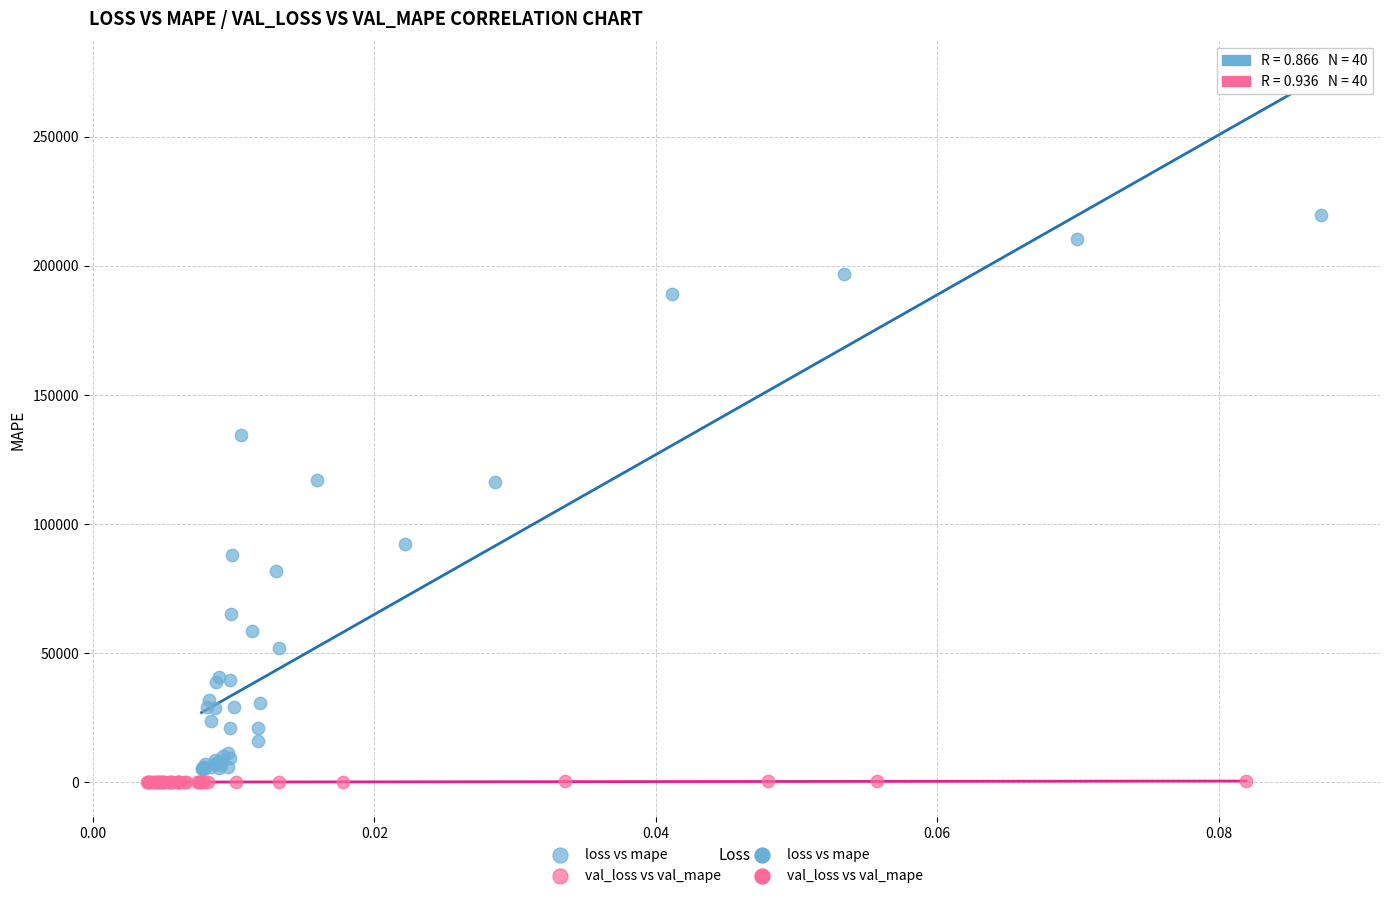

Which series has the largest Y range (max minus min)?

loss vs mape